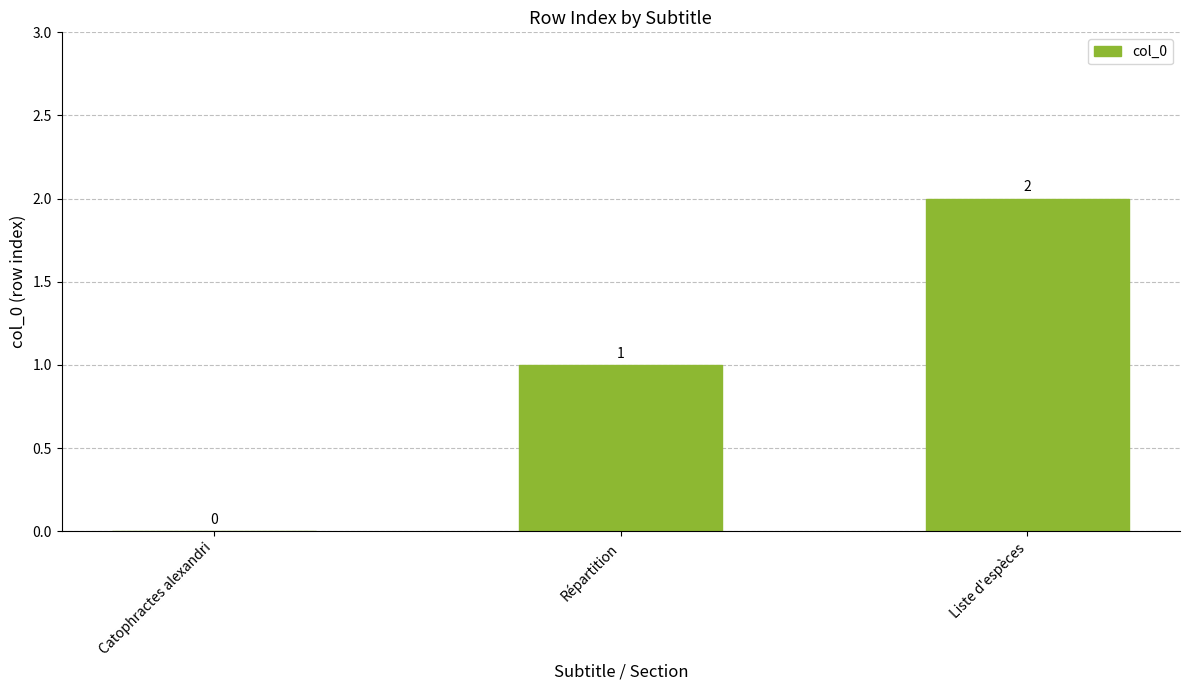

How many values are between 0 and 2?

3